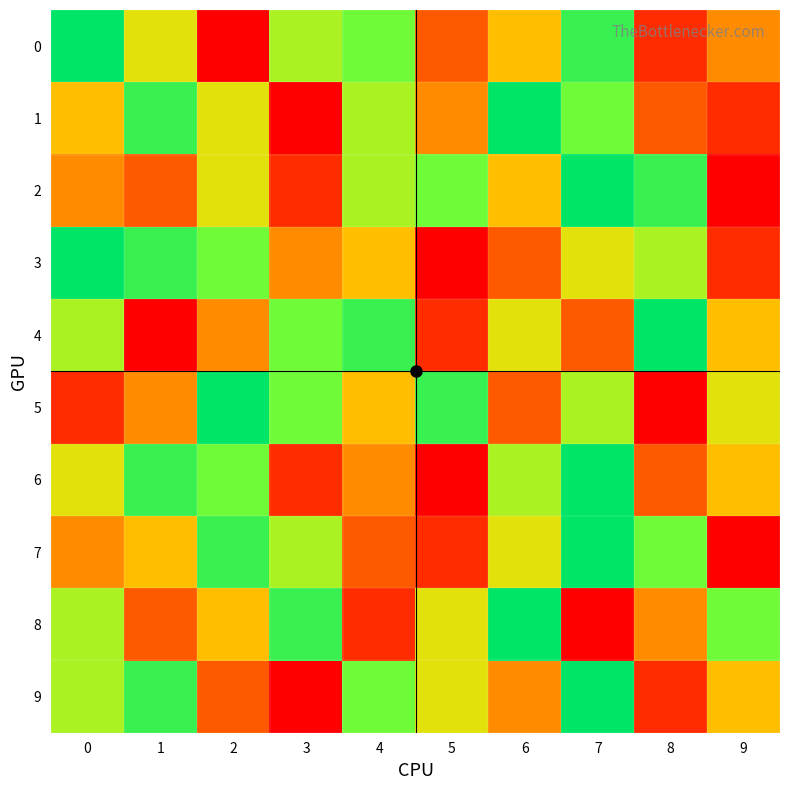

Which series has the largest total across all categories?

row_0